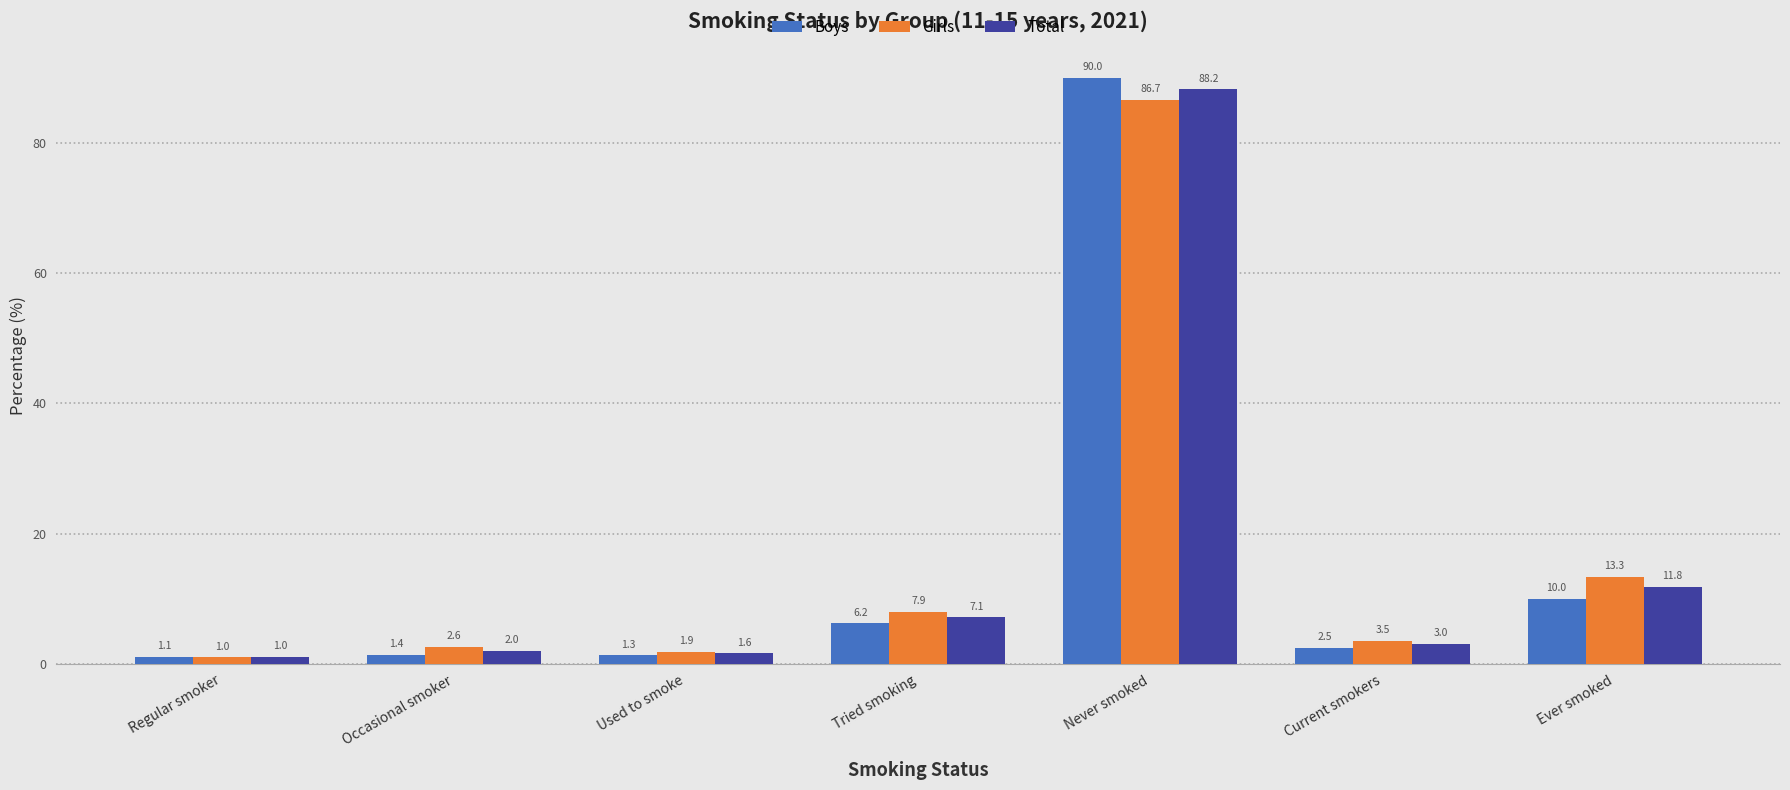

Which label corresponds to the smallest value in the chart?

Regular smoker